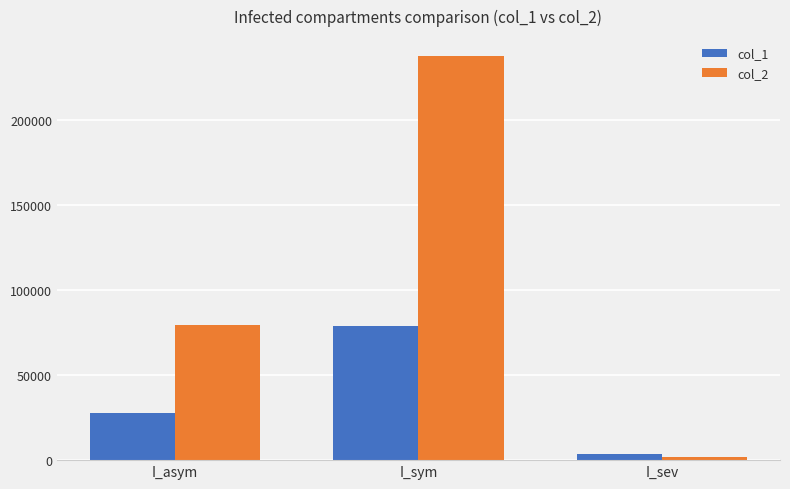

What is the spread (max minus min) of values at I_sev?

1782